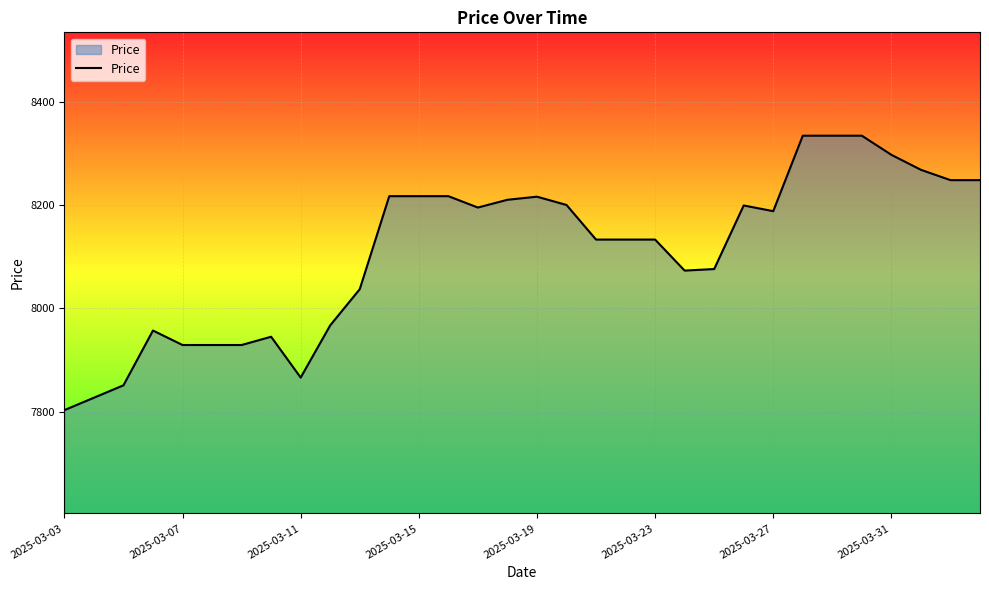

What is the maximum value shown in the chart?

8334